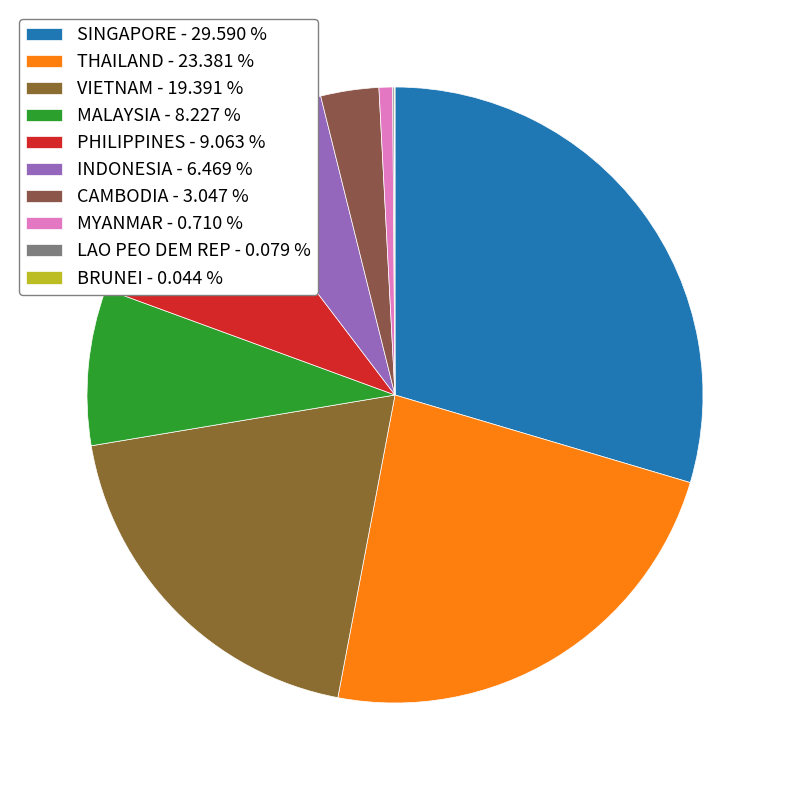

Combined, do LAO PEO DEM REP and MALAYSIA account for over 50%?

No